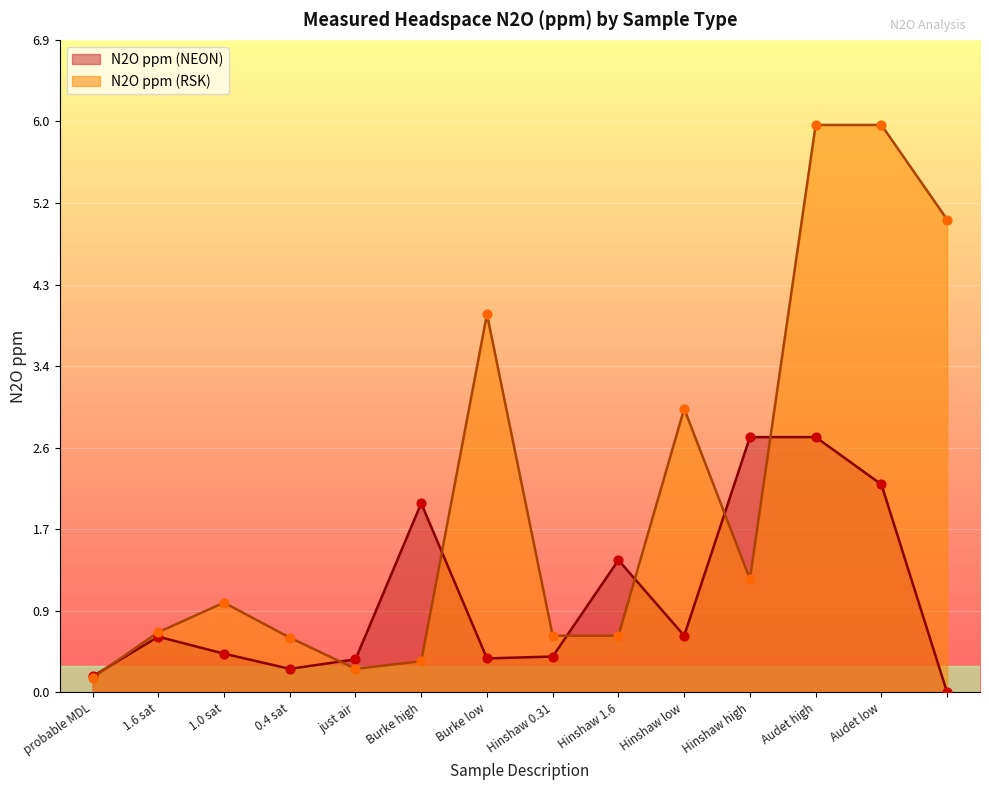

Between 1.0 sat and 13, which is larger?

13